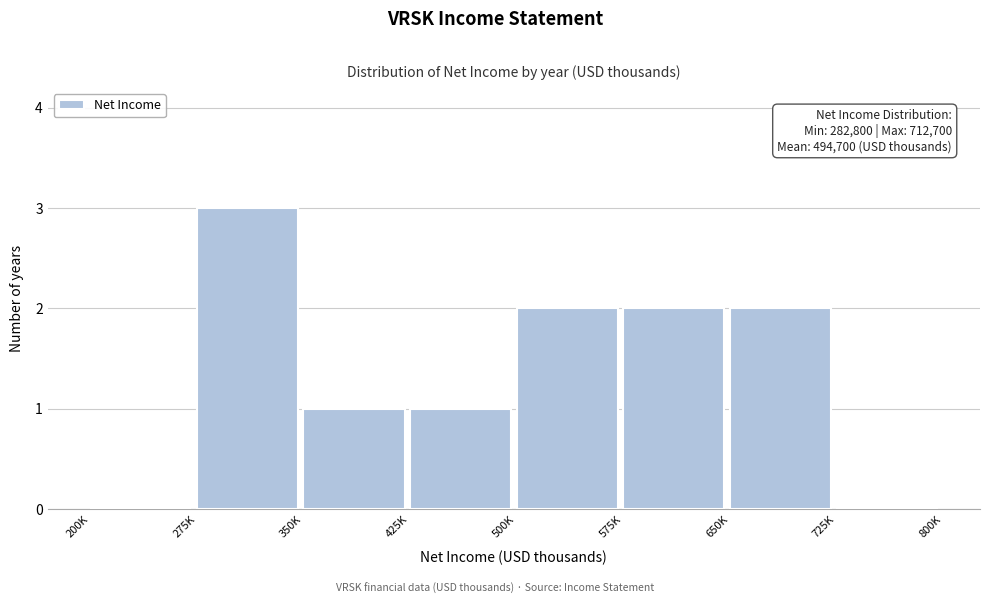

Reading right to left, list all the values displayed in this chart.

725K=0	650K=2	575K=2	500K=2	425K=1	350K=1	275K=3	200K=0